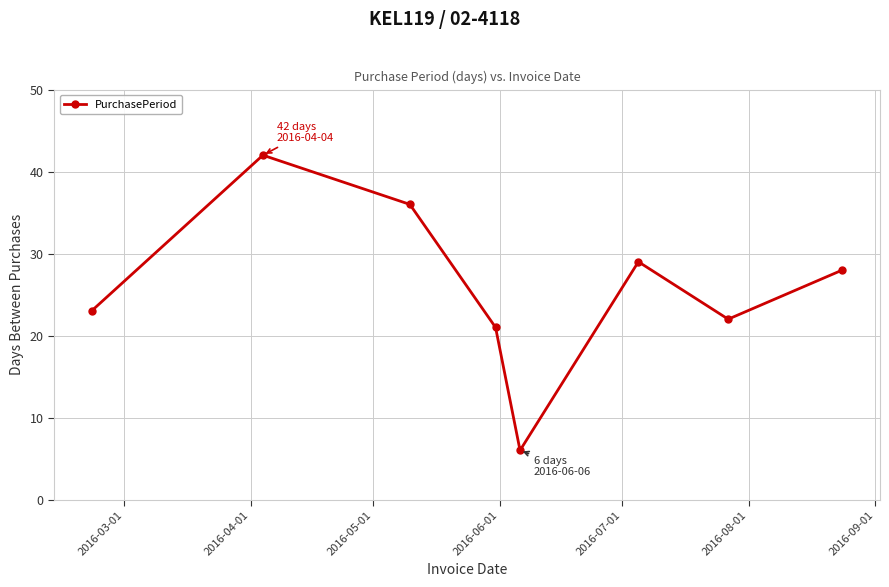

How many points are higher than both their immediate neighbors (excluding endpoints)?

2